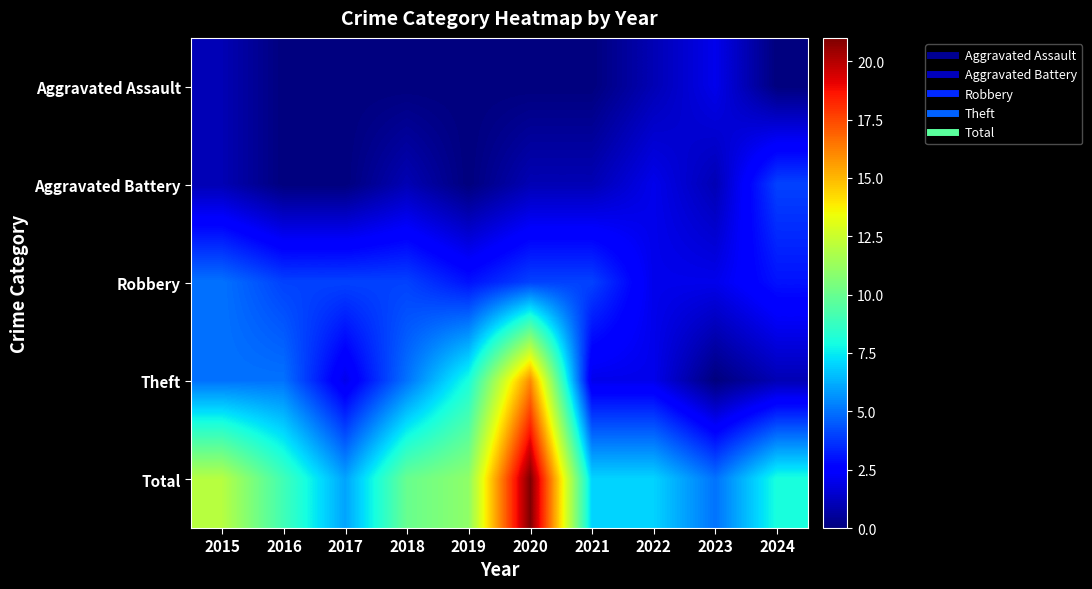

What is the greatest value displayed?

21